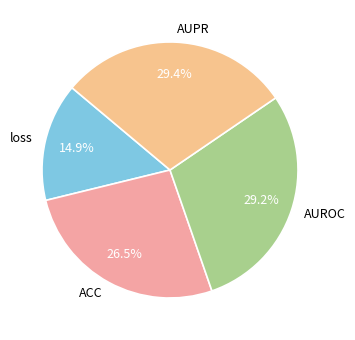

Does AUROC account for over 50% of the chart?

No